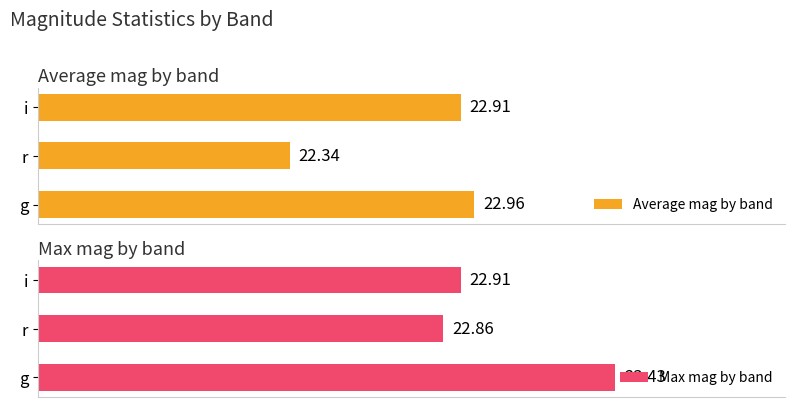

How many categories are shown in the chart?

3